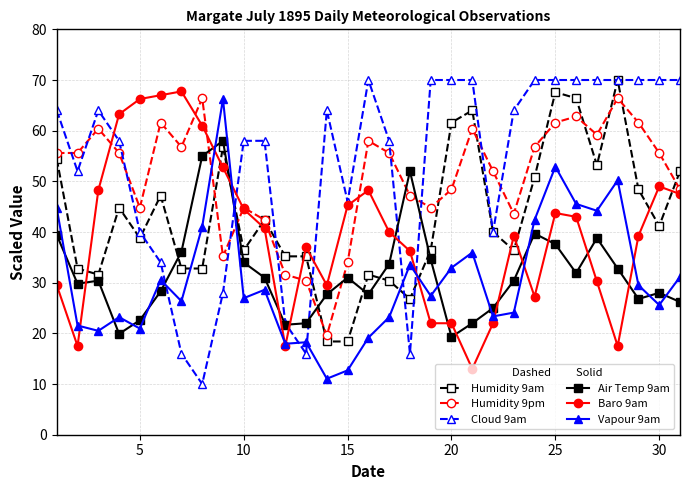

What is the maximum value shown in the chart?

70.0